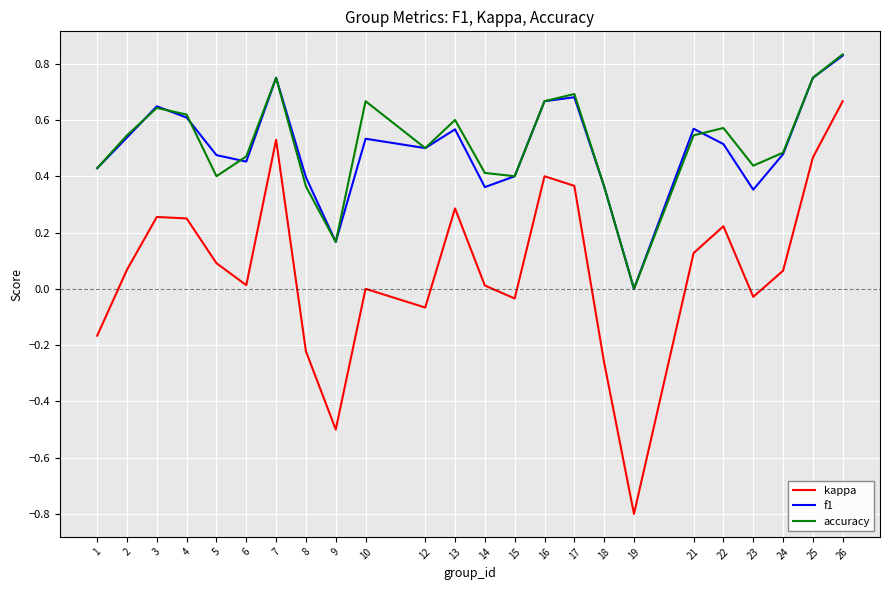

At which label does accuracy reach its minimum?

19